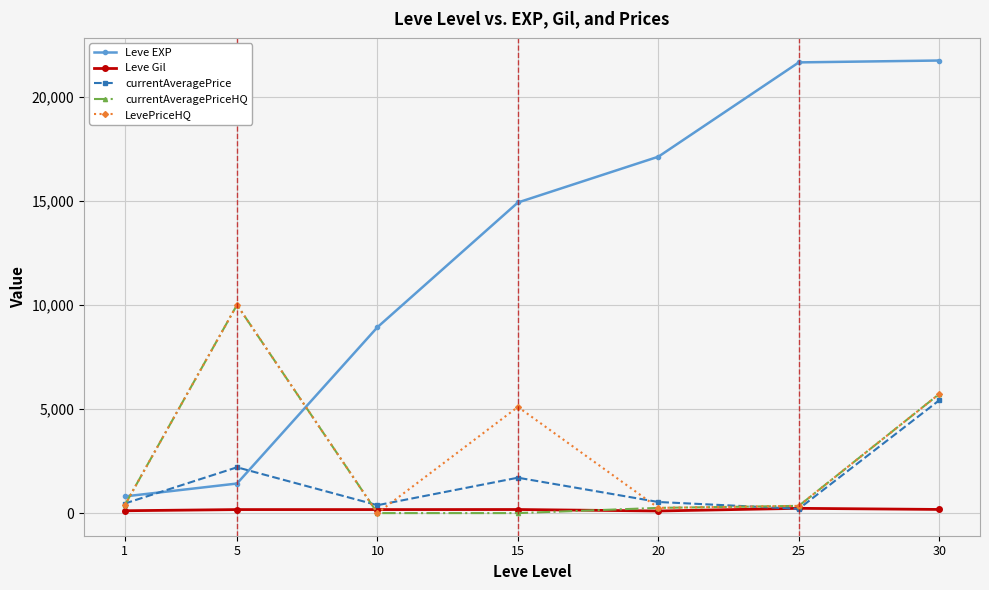

What is the value of the LevePriceHQ point at the 2nd from the left?

10000.0